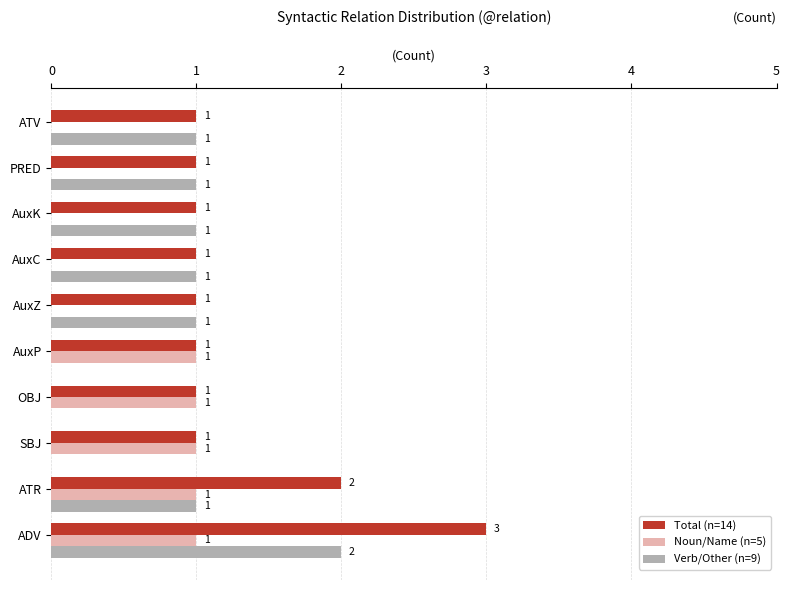

What is the maximum value for Total (n=14)?

3